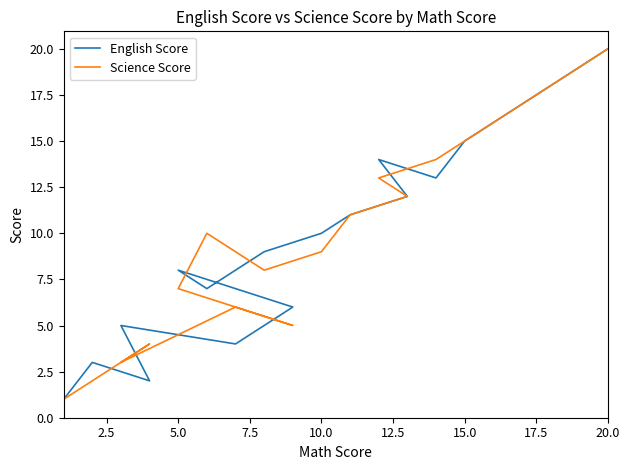

Does the chart display data point markers on the line(s)?

No